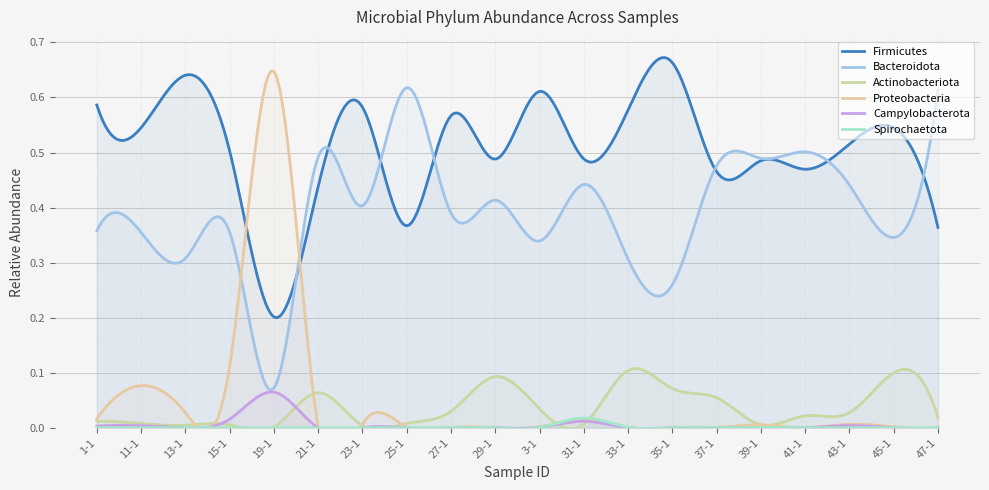

True or false: Proteobacteria and Actinobacteriota cross at least once.

True